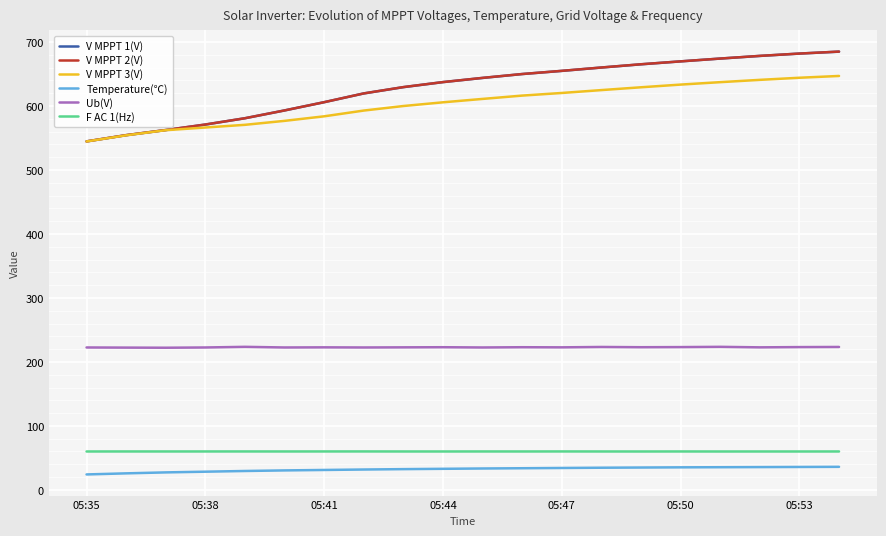

What is the difference between the maximum and second lowest values in the Ub(V) series?

1.2